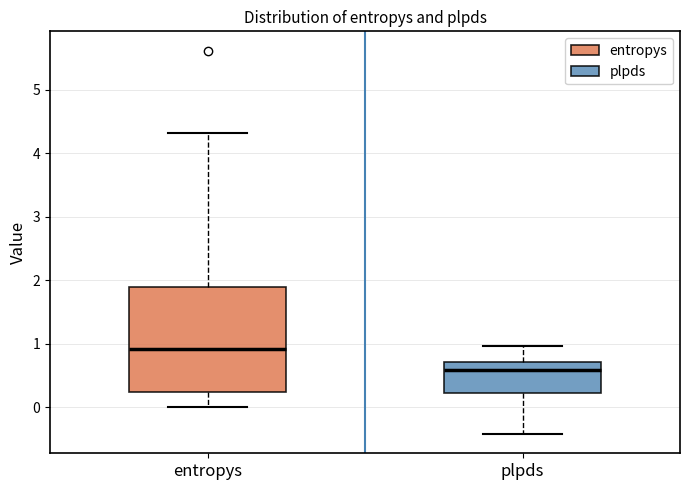

Reading left to right, read every box against the y-axis: the position of its median line, the range the box covers, and the ends of its whiskers. The values are not printed on the chart, so give them approximately, as read against the axis.

entropys: median 0.9, box 0.2 to 1.9, whiskers 0.0 to 4.3
plpds: median 0.6, box 0.2 to 0.7, whiskers -0.4 to 1.0